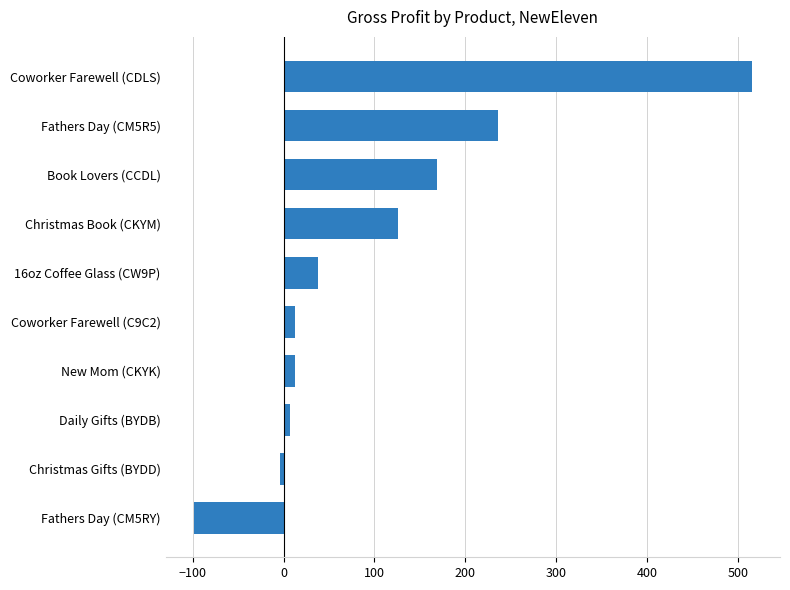

What is the difference between the maximum and second lowest values?

519.2